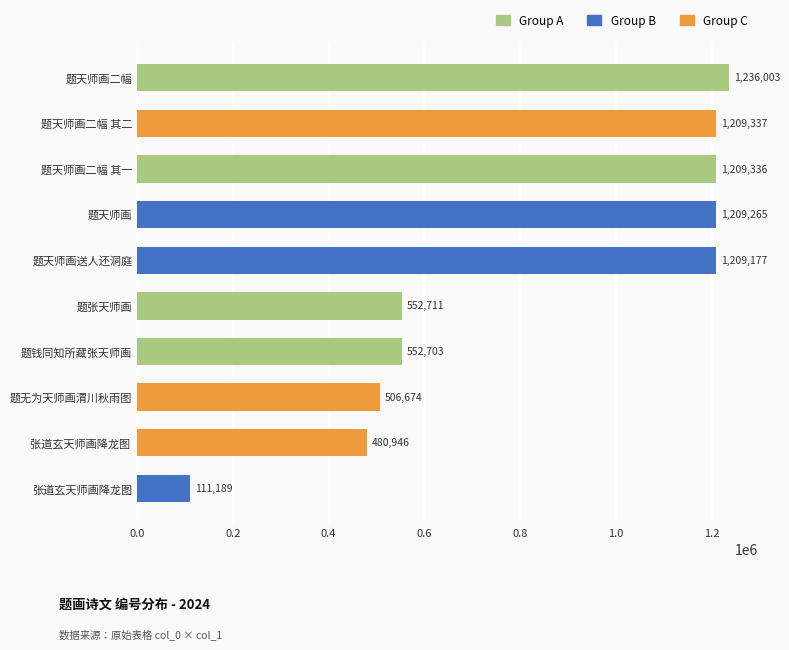

Which label corresponds to the largest value in the chart?

题天师画二幅